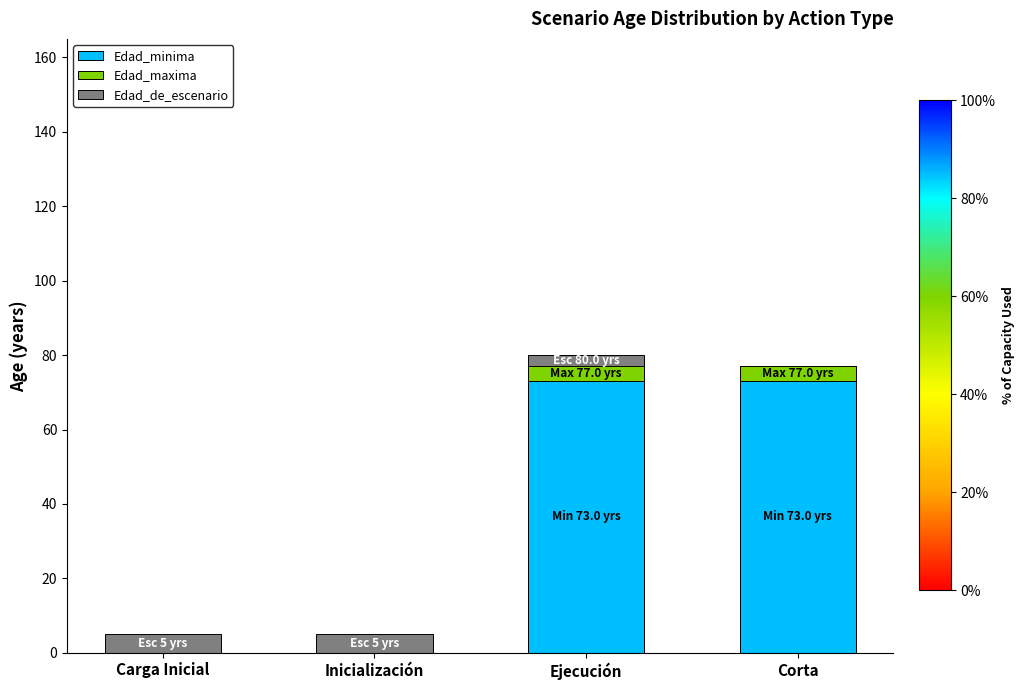

What are all the series names shown in the legend?

Edad_minima, Edad_maxima, Edad_de_escenario